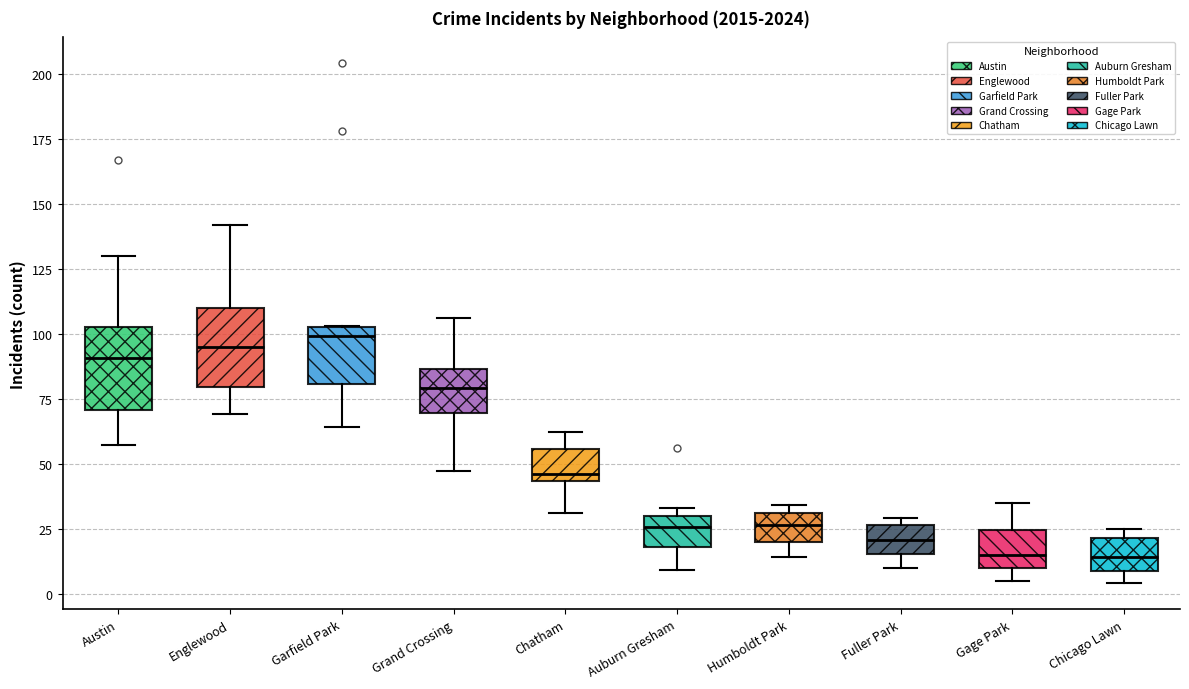

Where is the upper edge of the box for Austin on the y-axis? The values are not printed on the chart, so give them approximately, as read against the axis.

105